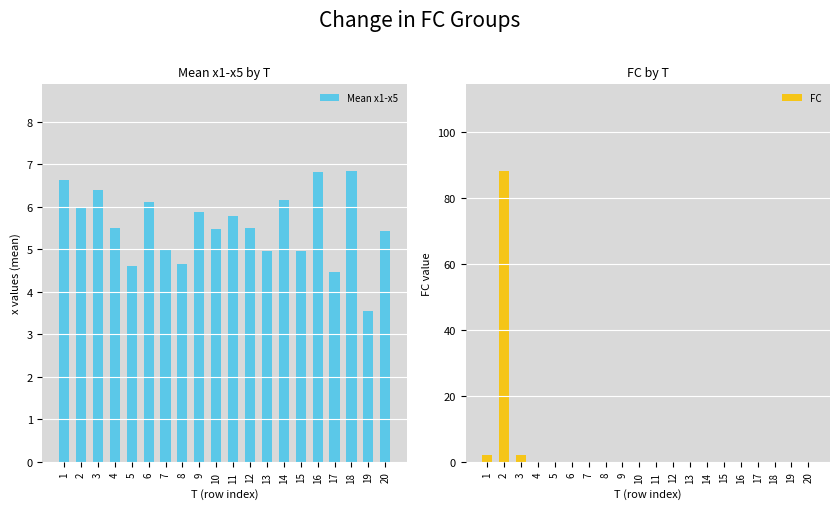

What is the value of the Mean x1-x5 bar at the 9th from the left?

5.9